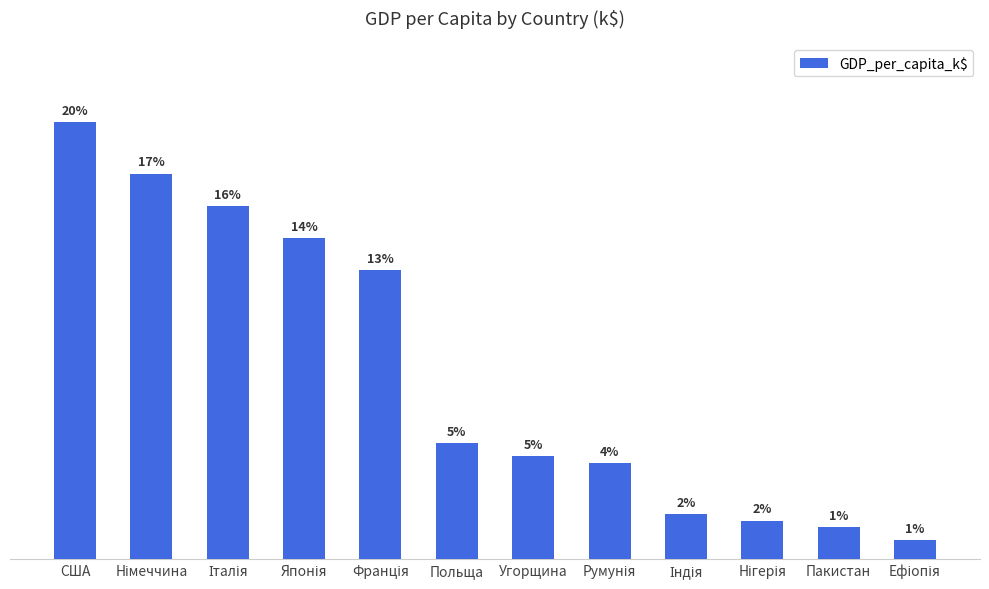

Are the bars horizontal?

No